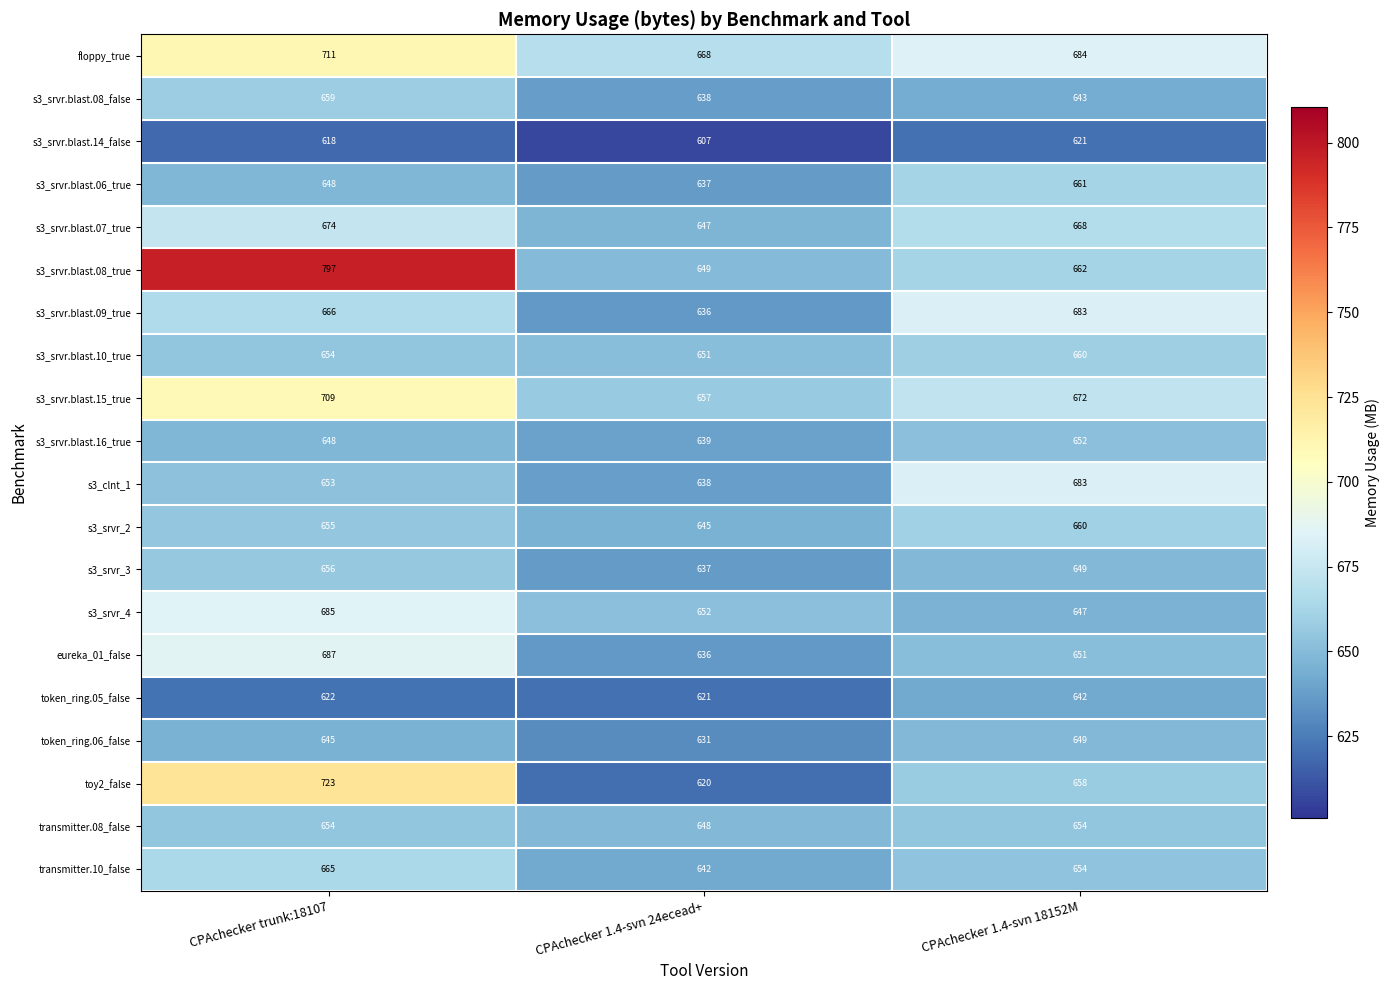

Is the value of s3_srvr.blast.09_true at CPAchecker trunk:18107 greater than the value of s3_srvr.blast.06_true at CPAchecker 1.4-svn 24ecead+?

Yes